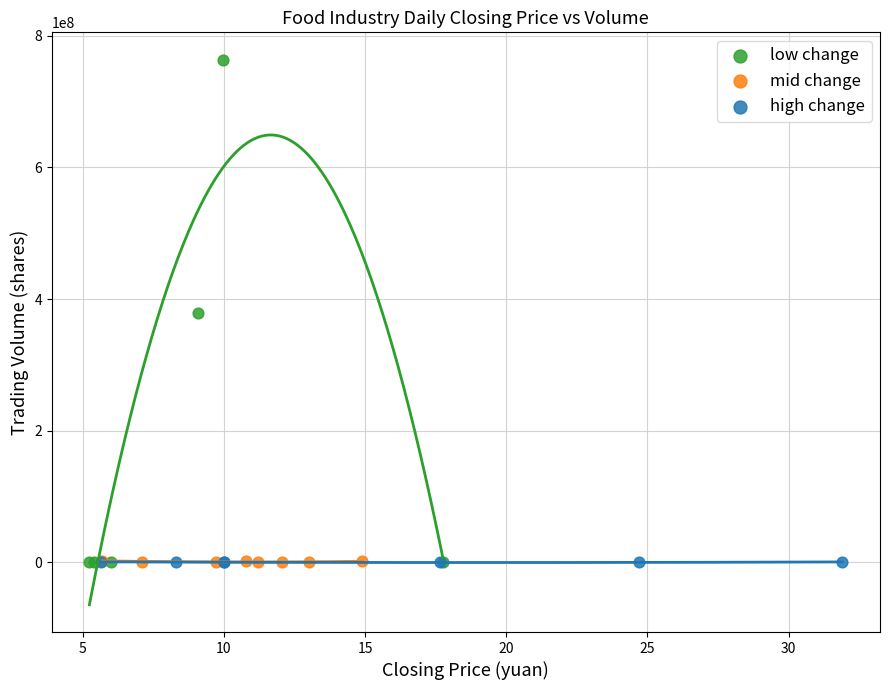

Which series has the largest Y range (max minus min)?

low change